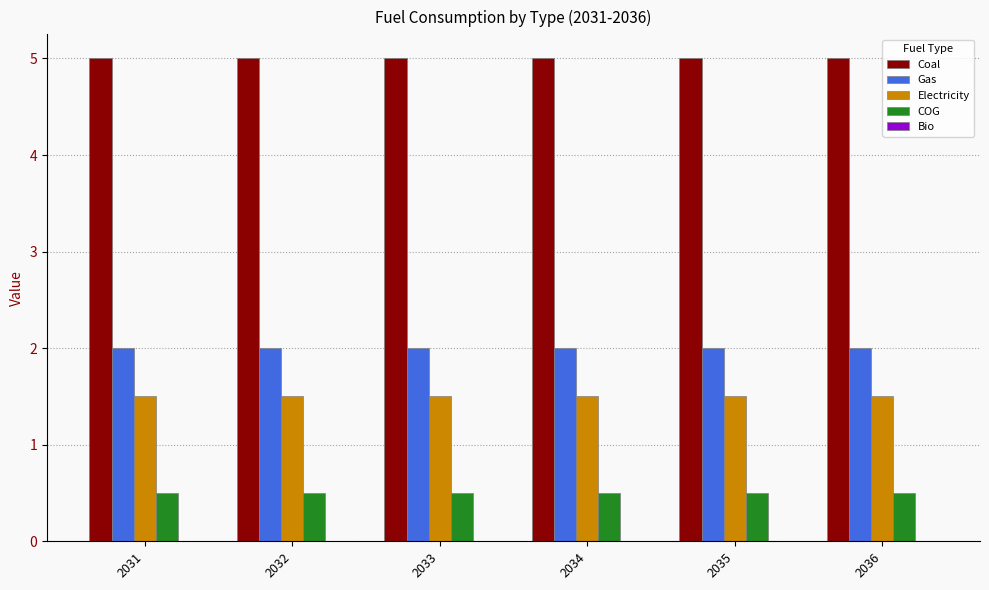

At 2034, list the series in order from largest to smallest.

Coal, Gas, Electricity, COG